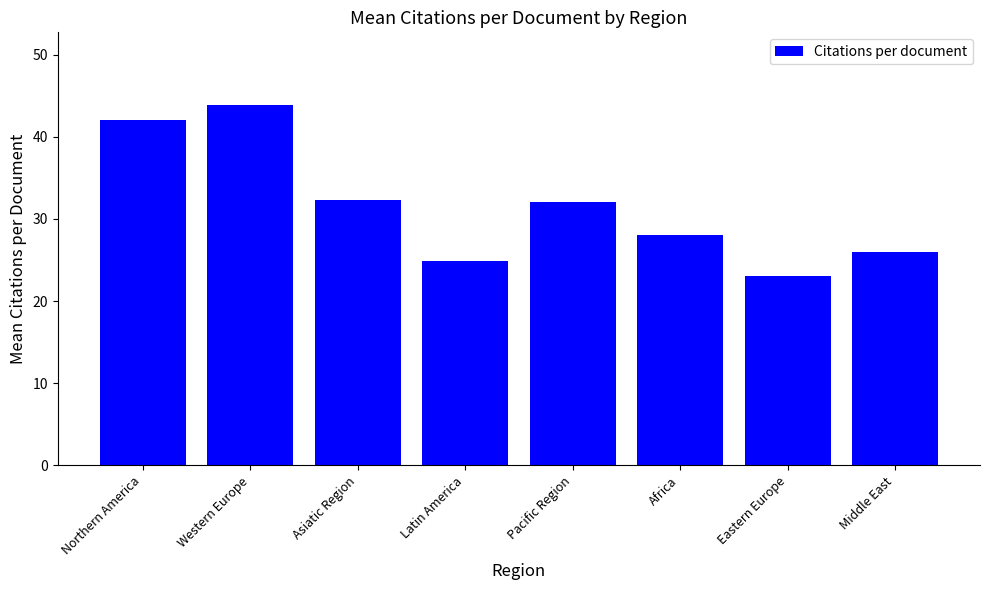

Which has a higher value, Middle East or Northern America?

Northern America